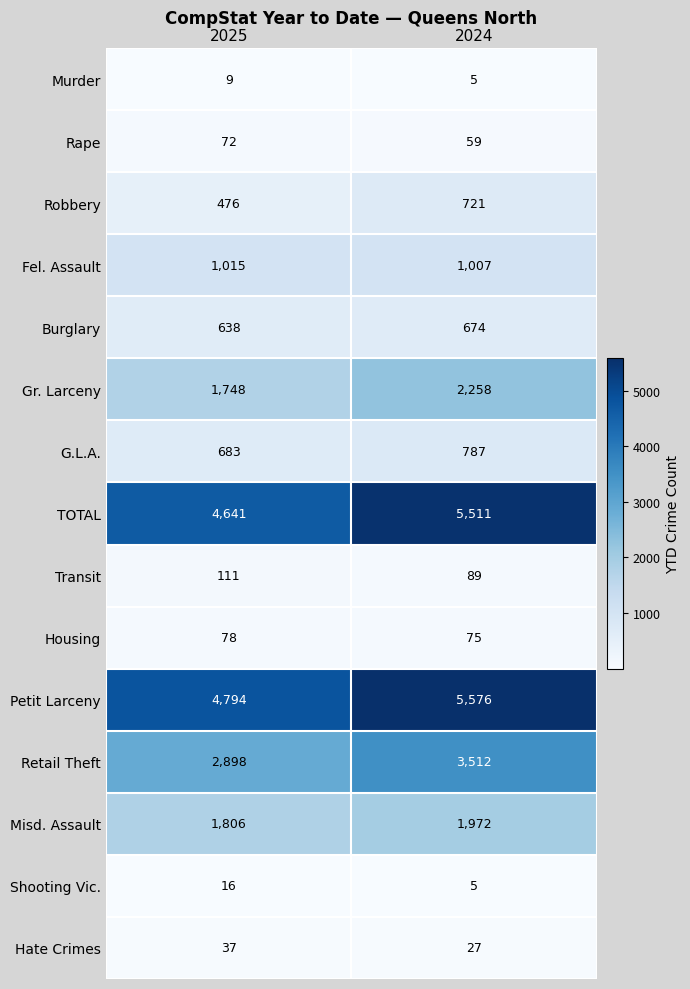

The Housing series shows 75 at 2024. True or false?

True